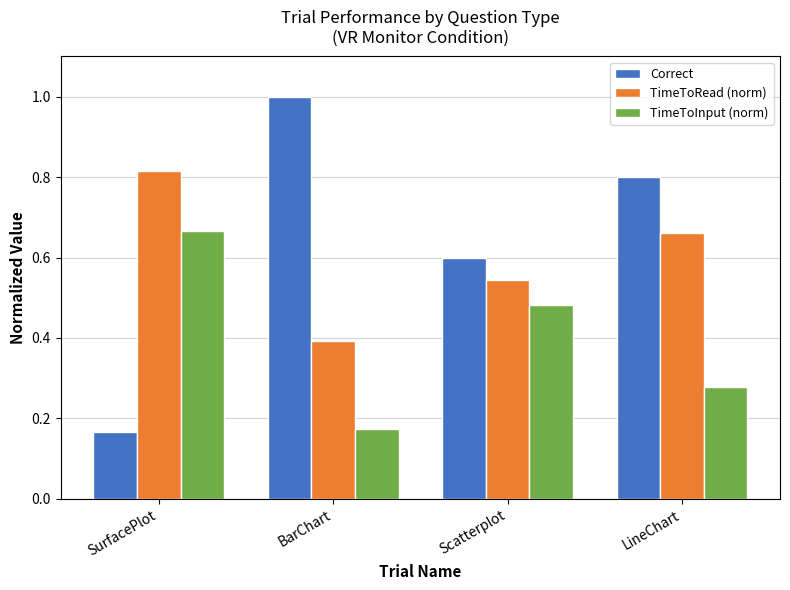

At which category is the sum across all series the highest?

LineChart